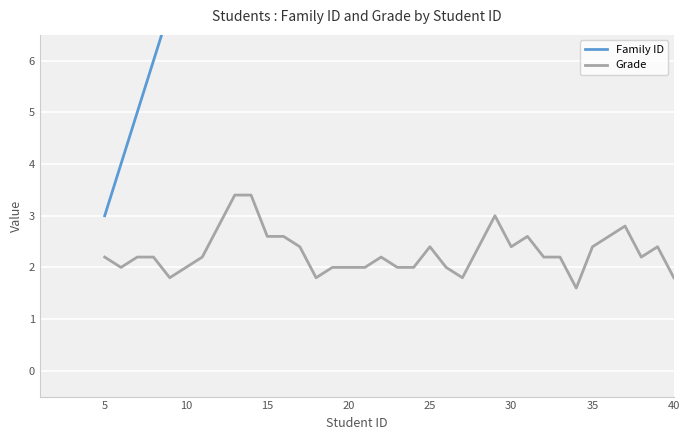

True or false: Grade has a value of 4.1 at 24.

False